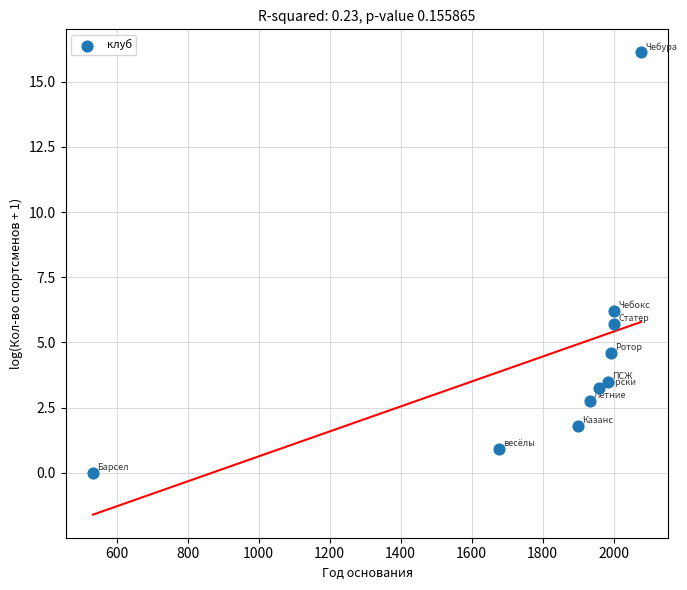

What is the range of X values (max minus min)?

1543.0